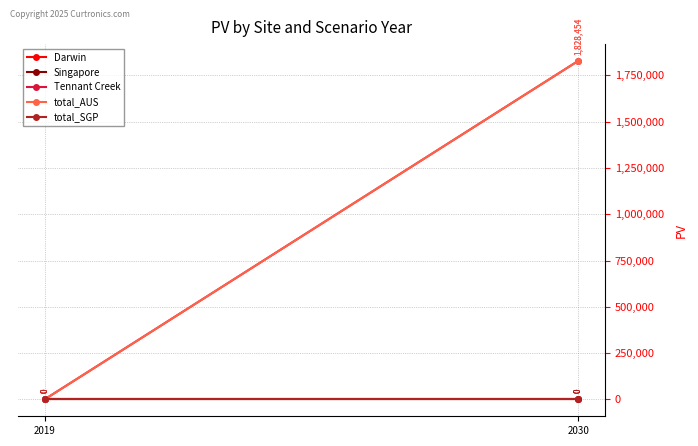

How many lines are shown in the chart?

5